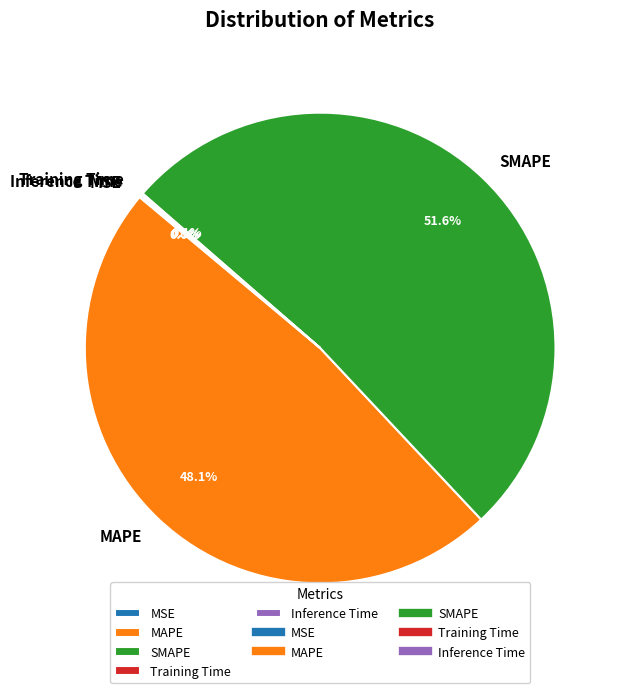

Does SMAPE represent more than half of the total?

Yes